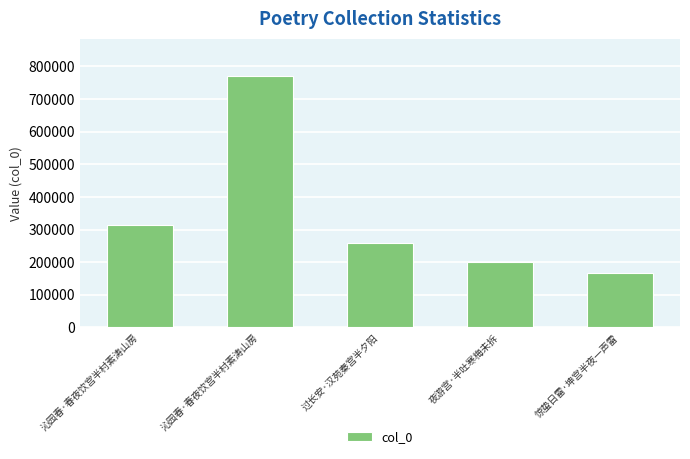

List the labels in order of value, largest first.

沁园春·春夜饮宫半村素涛山房, 沁园春·春夜饮宫半村素涛山房, 过长安·汉苑秦宫半夕阳, 夜游宫·半吐寒梅未拆, 惊蛰日雷·坤宫半夜一声雷